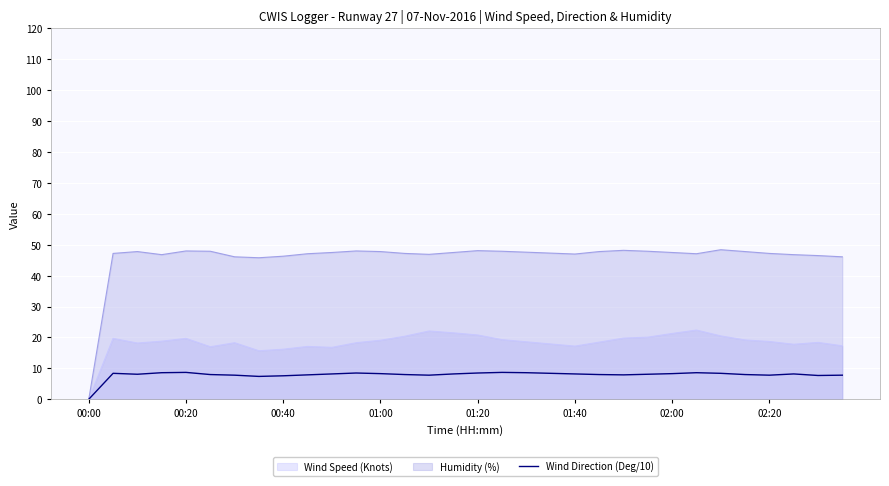

True or false: there are more than 1 points higher than both neighbors.

True